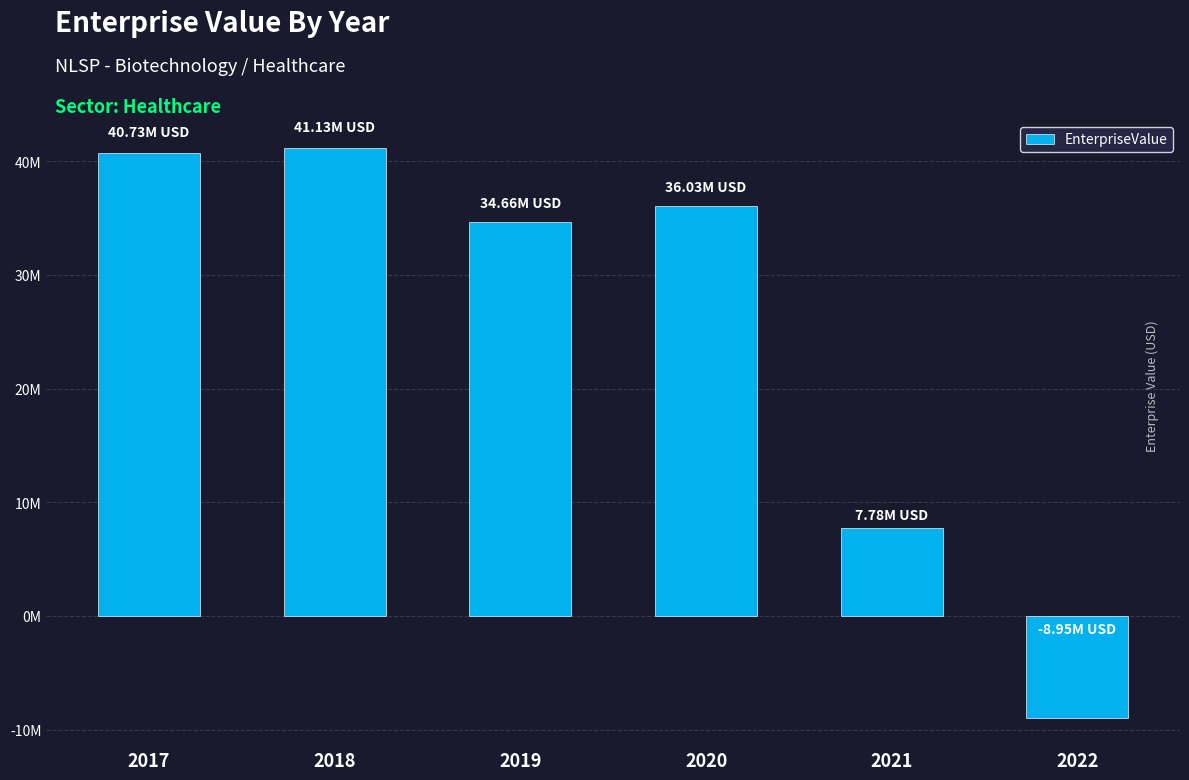

Does the chart contain any negative values?

Yes